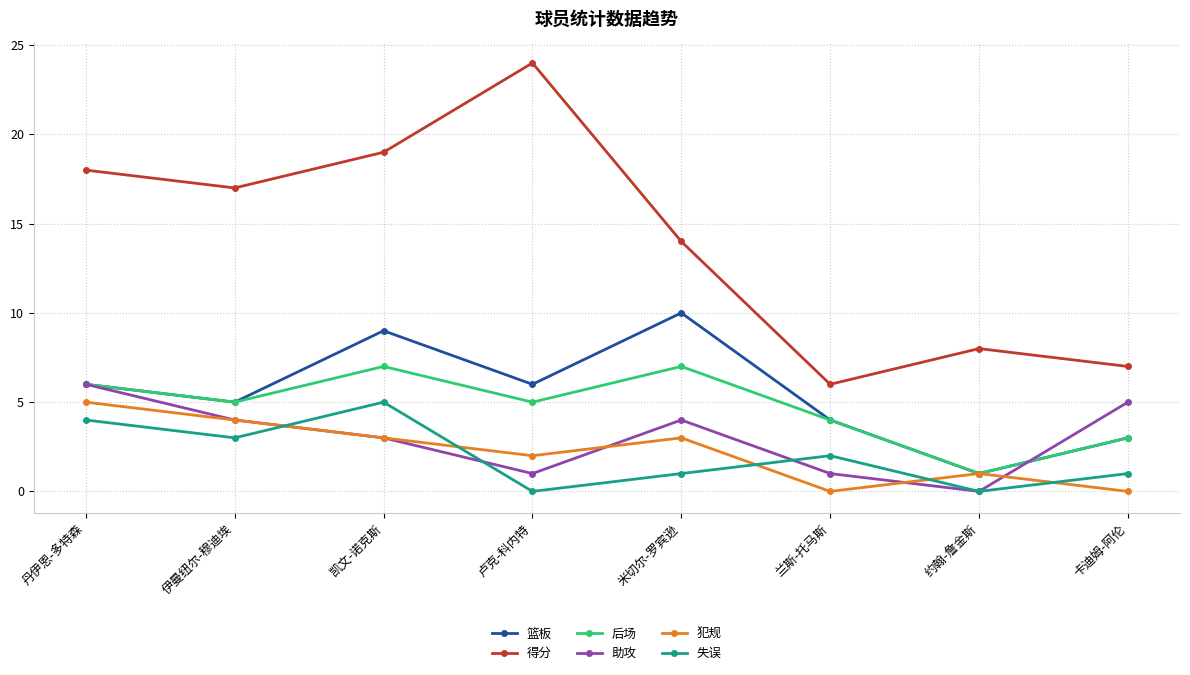

How many distinct data groups are displayed?

6